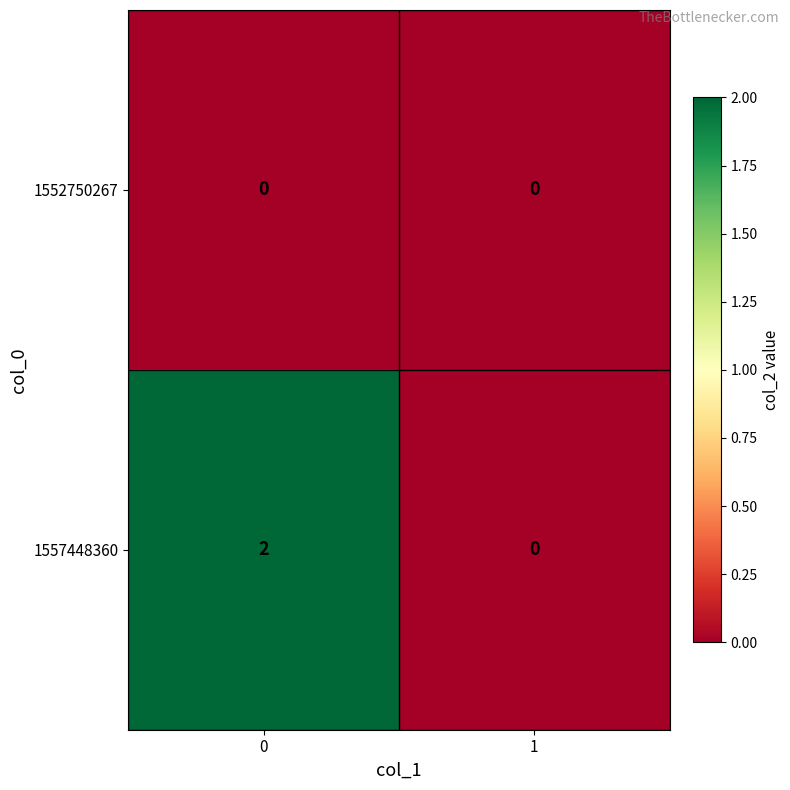

Count the number of categories in the chart.

2